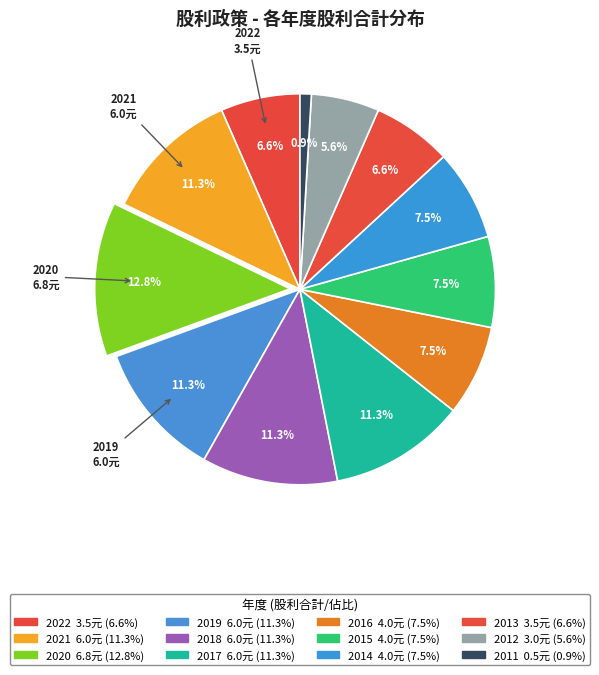

Count the number of slices in the pie.

12